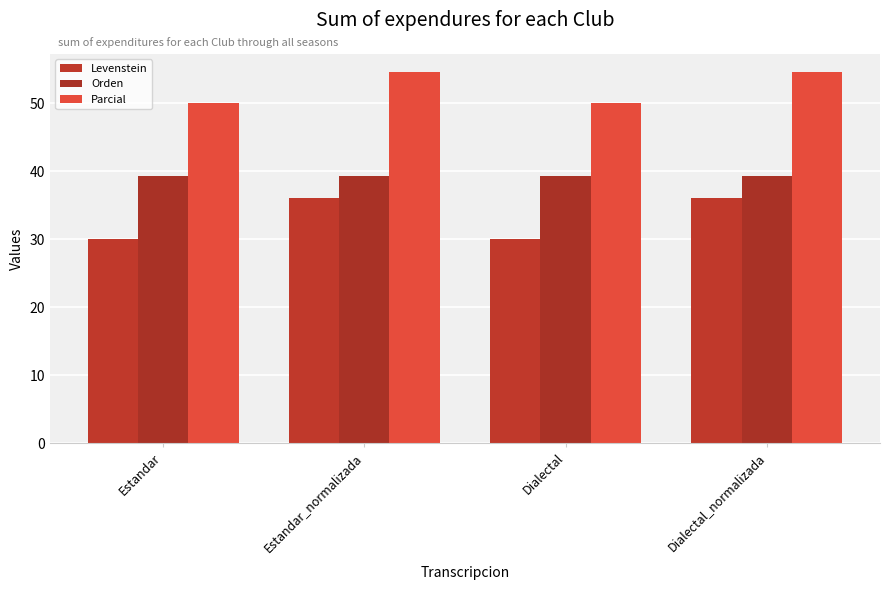

How many bars are there in each group?

3